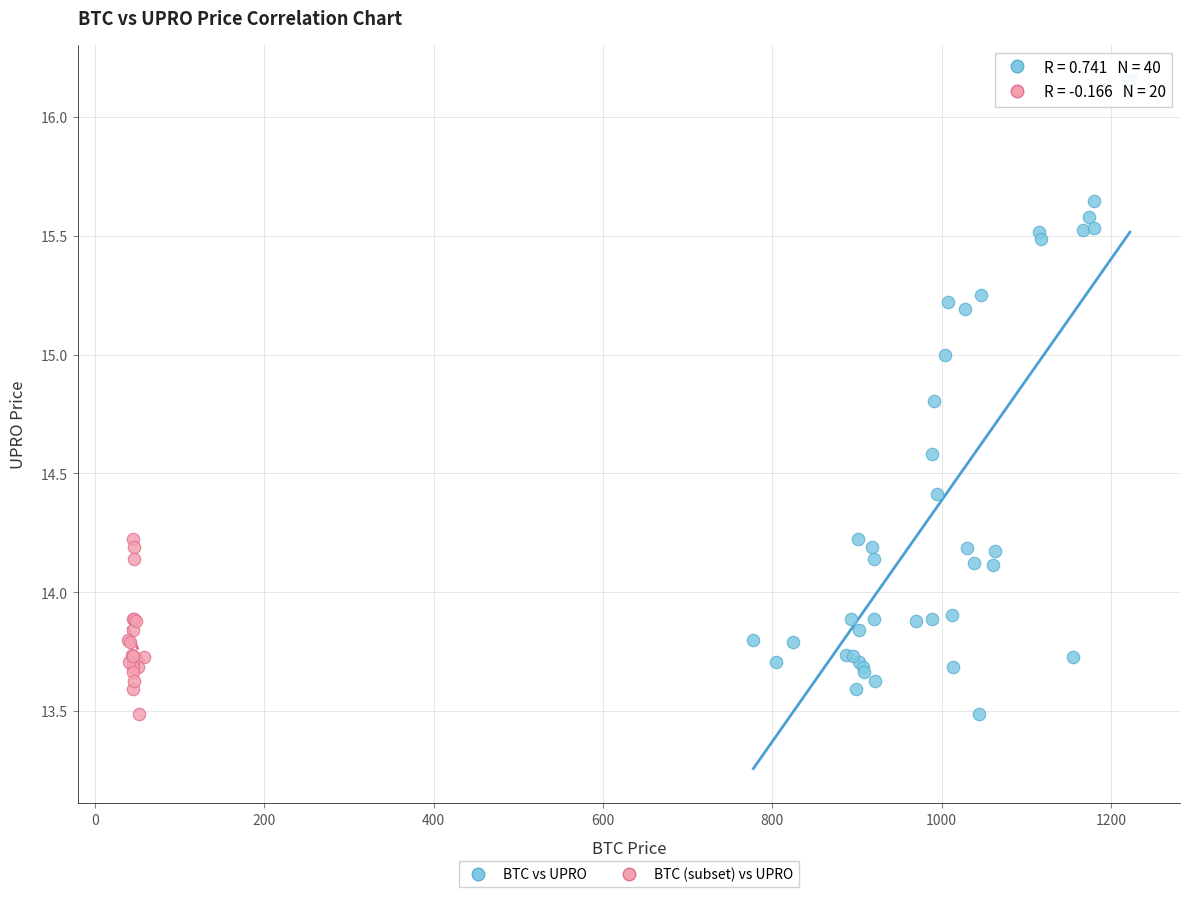

Which series contains the highest Y value?

BTC vs UPRO